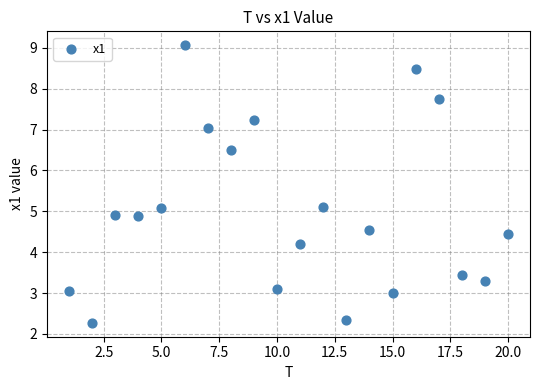

What is the range of X values (max minus min)?

19.0